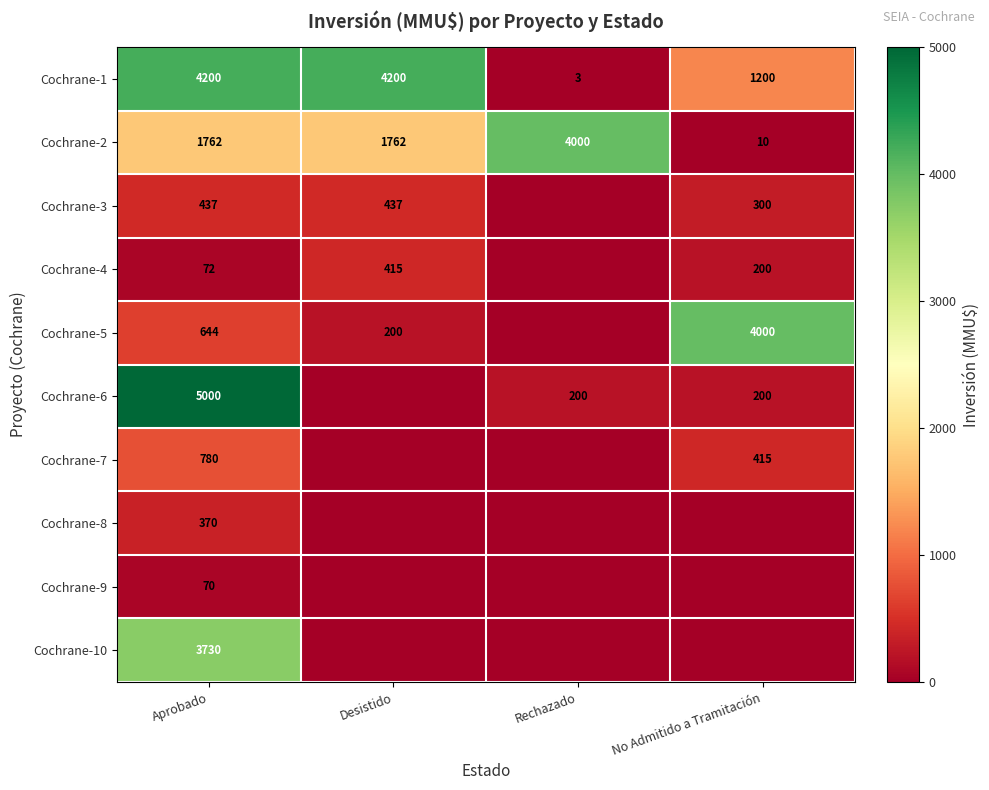

How many distinct data groups are displayed?

10